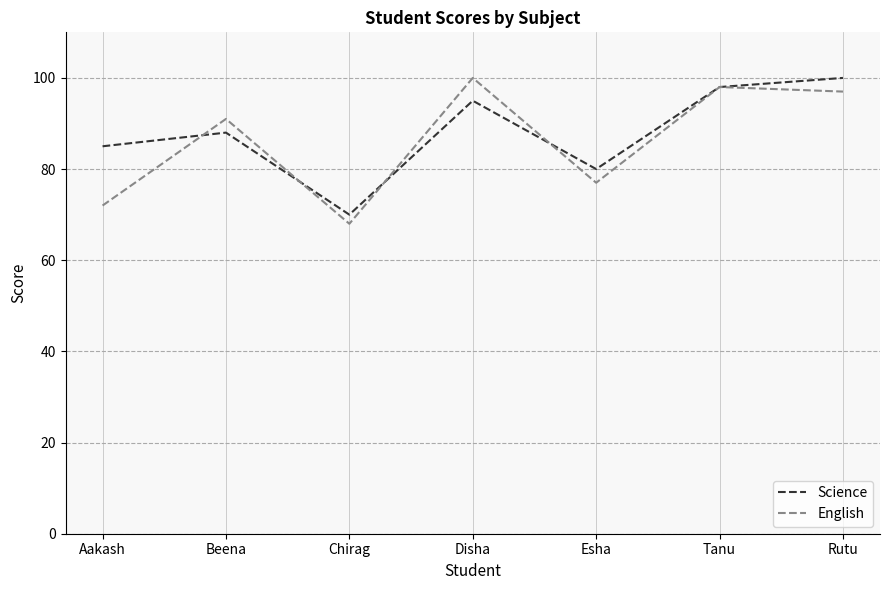

Which series has the largest total across all categories?

Science